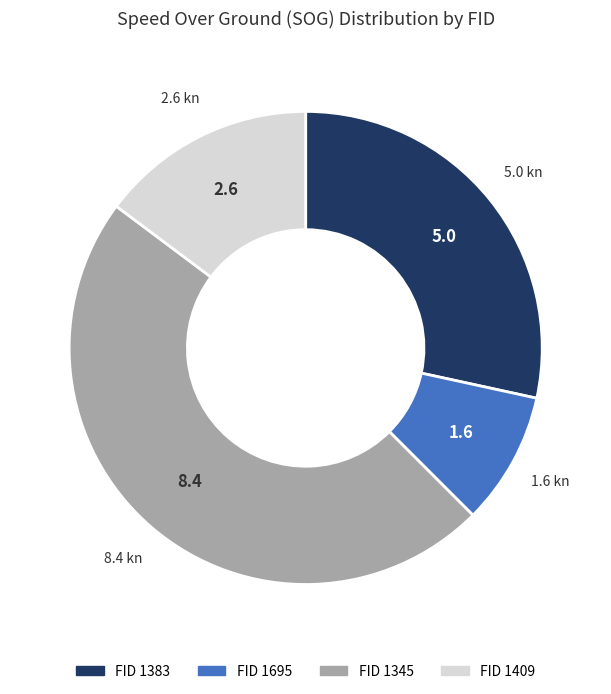

Is there any slice that represents more than half of the pie?

No